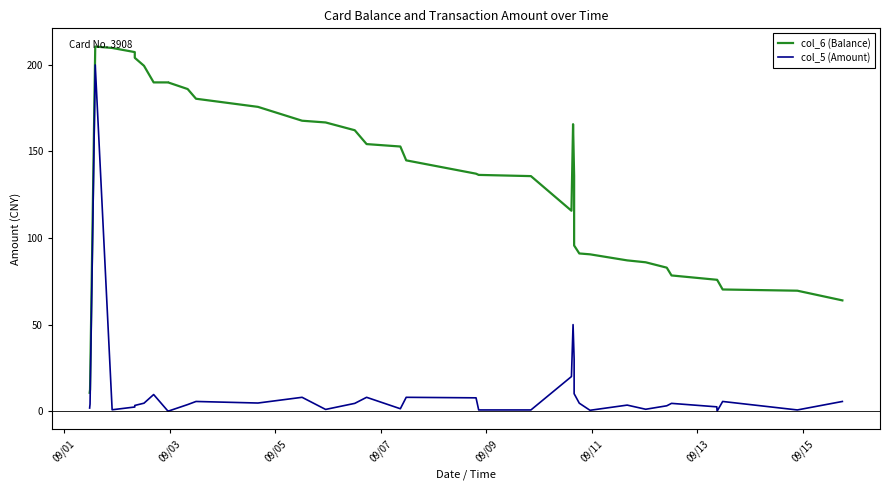

True or false: col_5 (Amount) and col_6 (Balance) intersect in this chart.

False